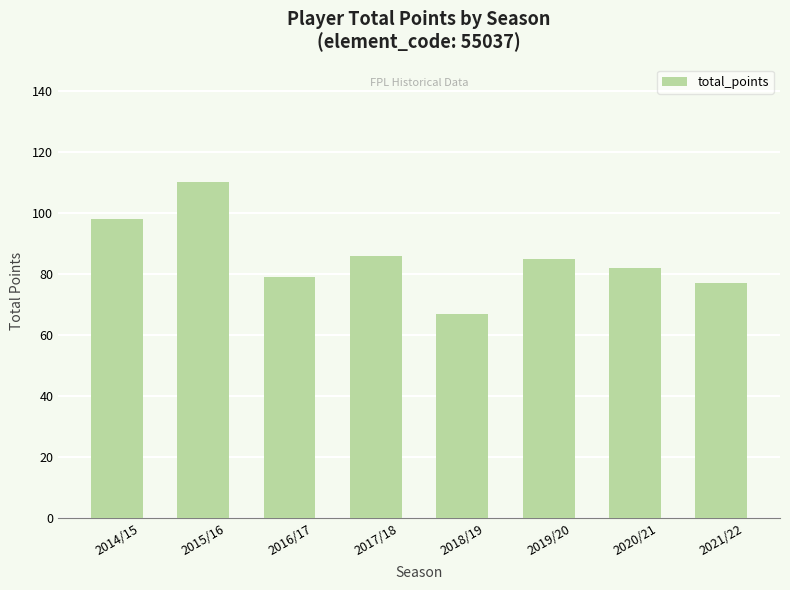

What is the difference between the values at 2020/21 and 2018/19?

15